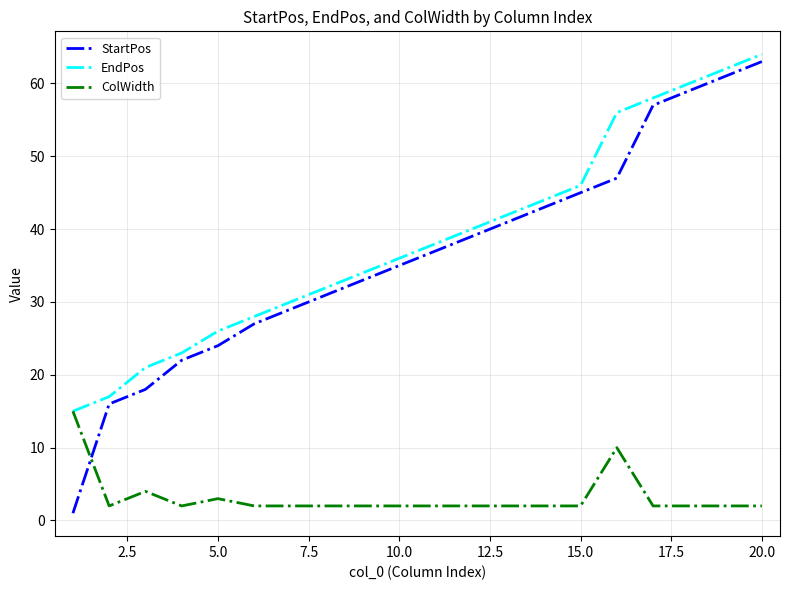

True or false: ColWidth has more than 1 interior local peaks.

True